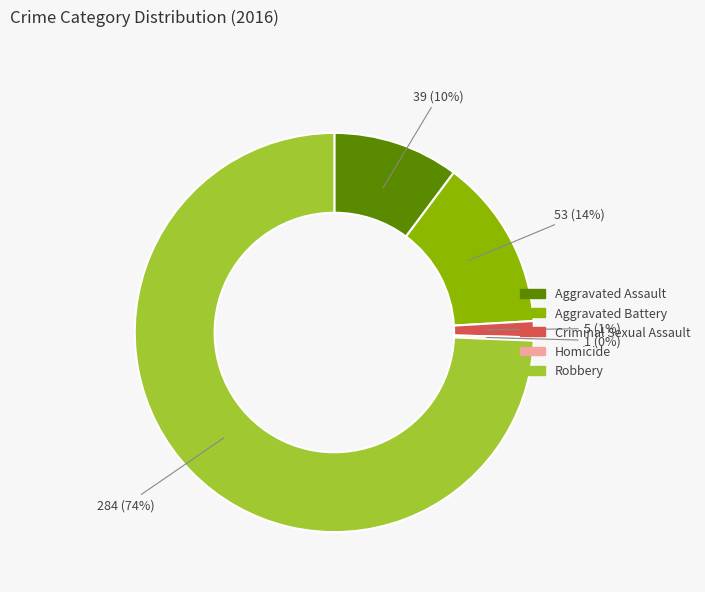

Approximately how many times larger is the value at Aggravated Assault compared to Aggravated Battery?

0.7